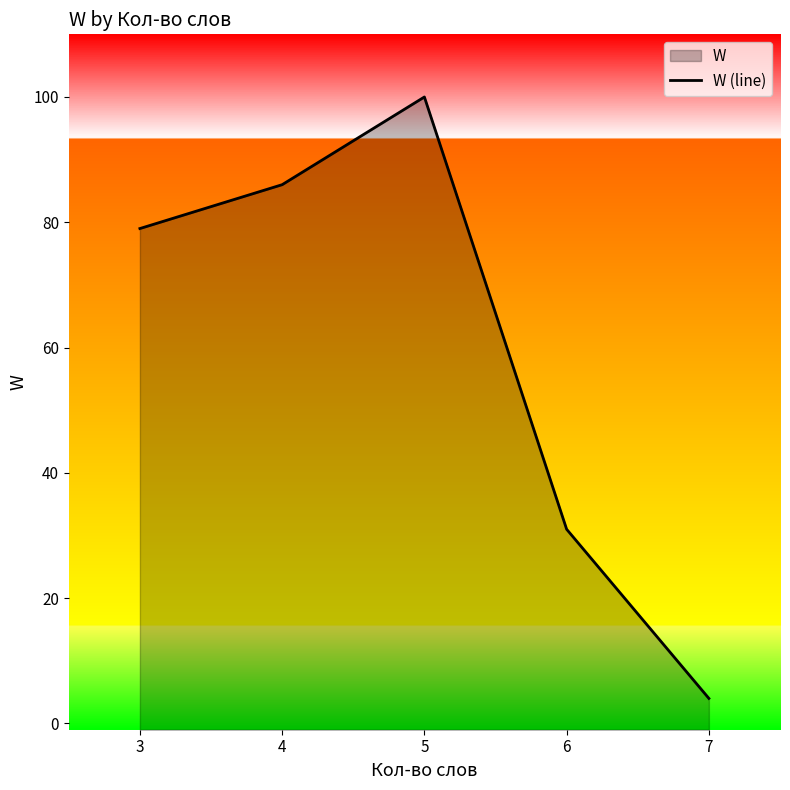

The value at 4 is 86. True or false?

True